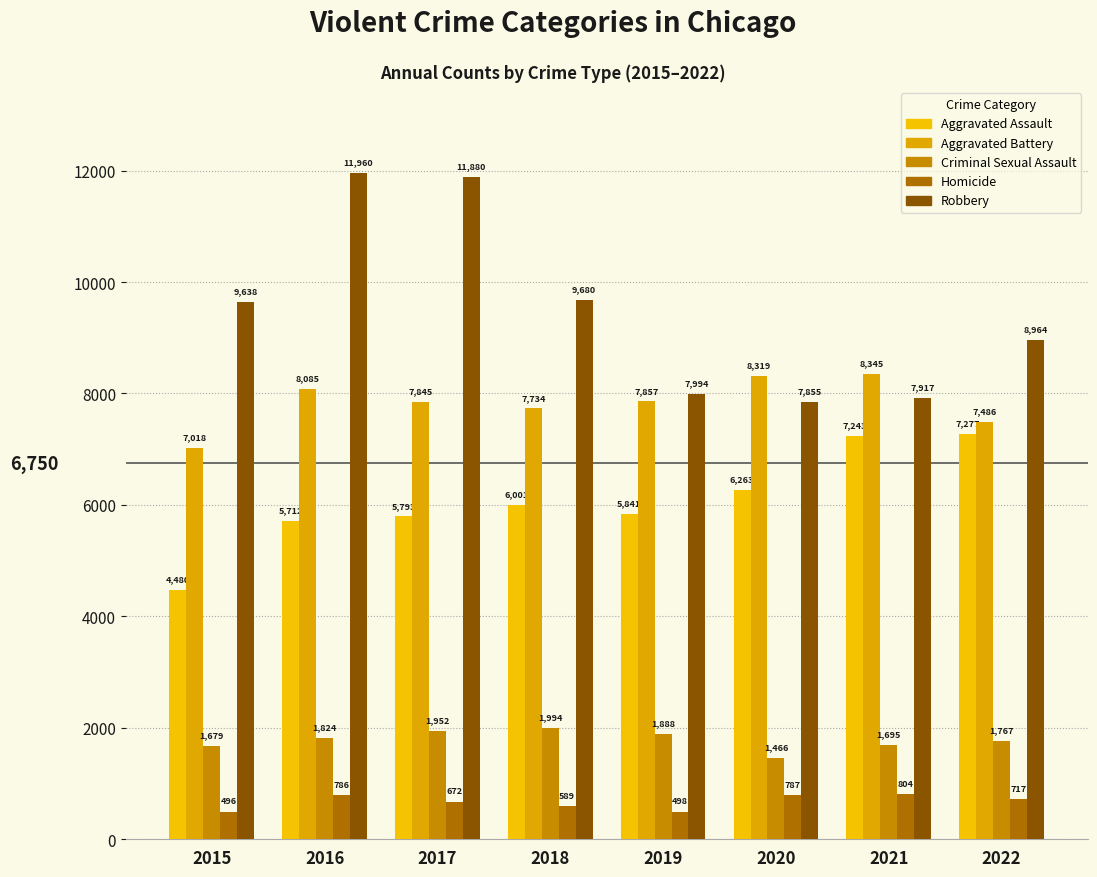

What is the value of the Criminal Sexual Assault bar at the 8th from the left?

1767